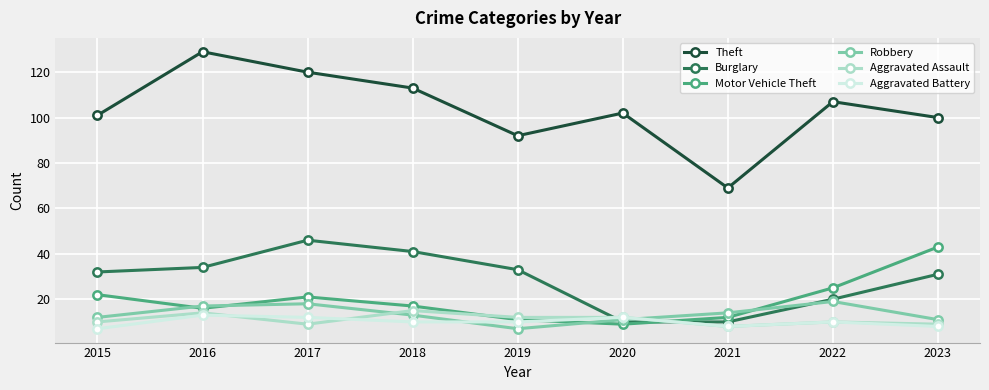

What is the difference between the highest and lowest values at 2015?

94